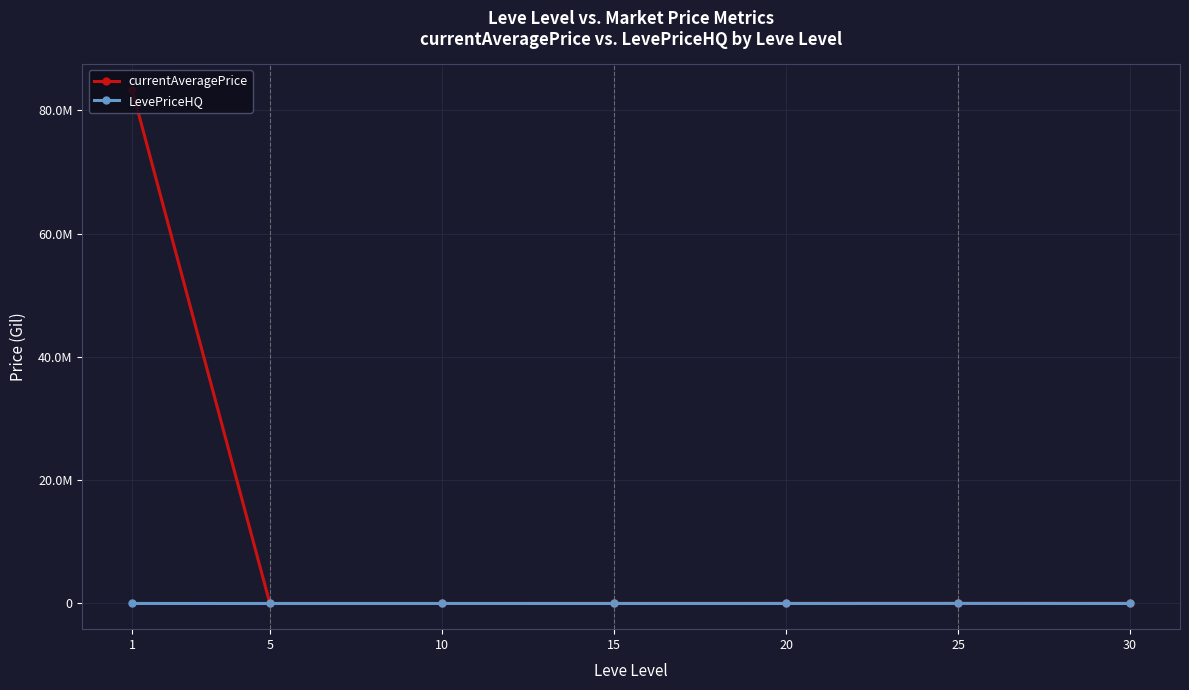

At which category does currentAveragePrice reach its first local valley?

10